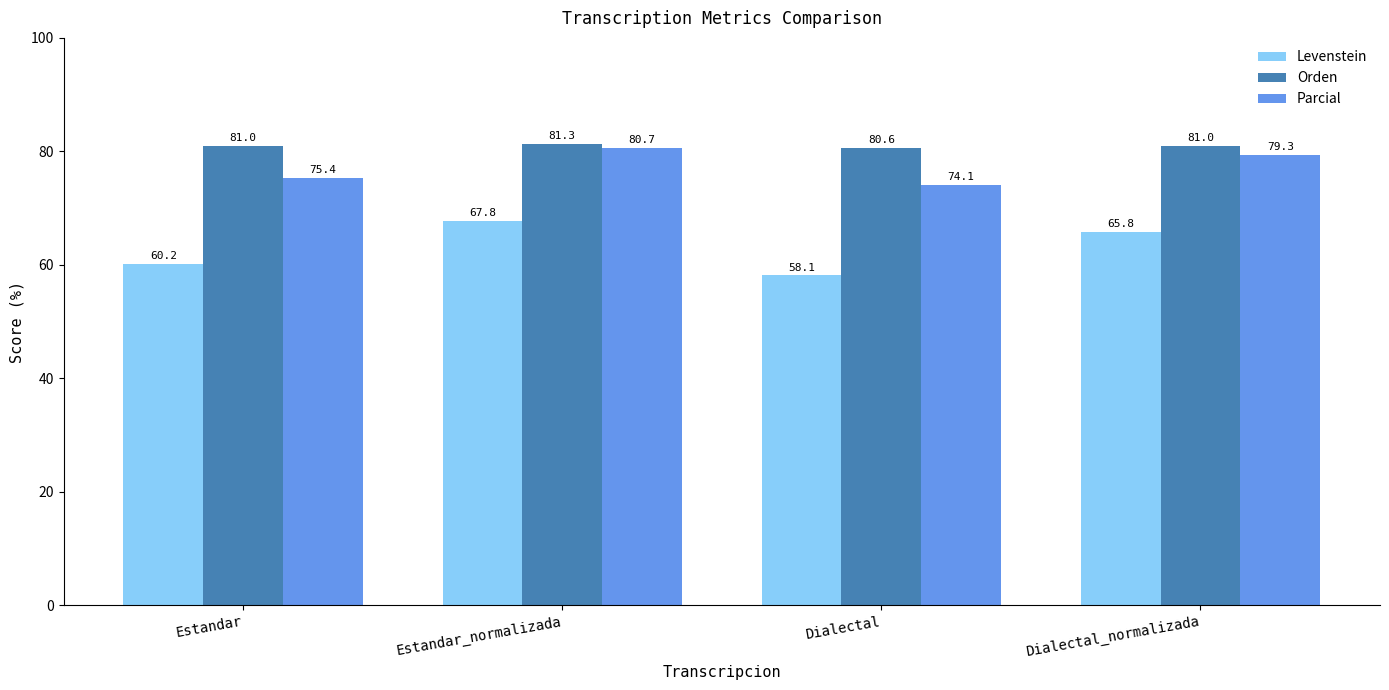

True or false: Parcial has a value of 108.3 at Estandar.

False